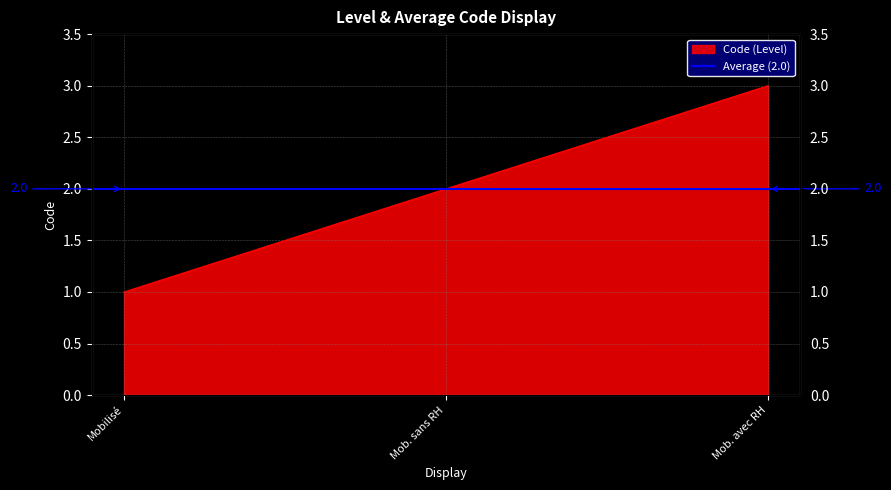

What is the value of the 2nd point from the left?

2